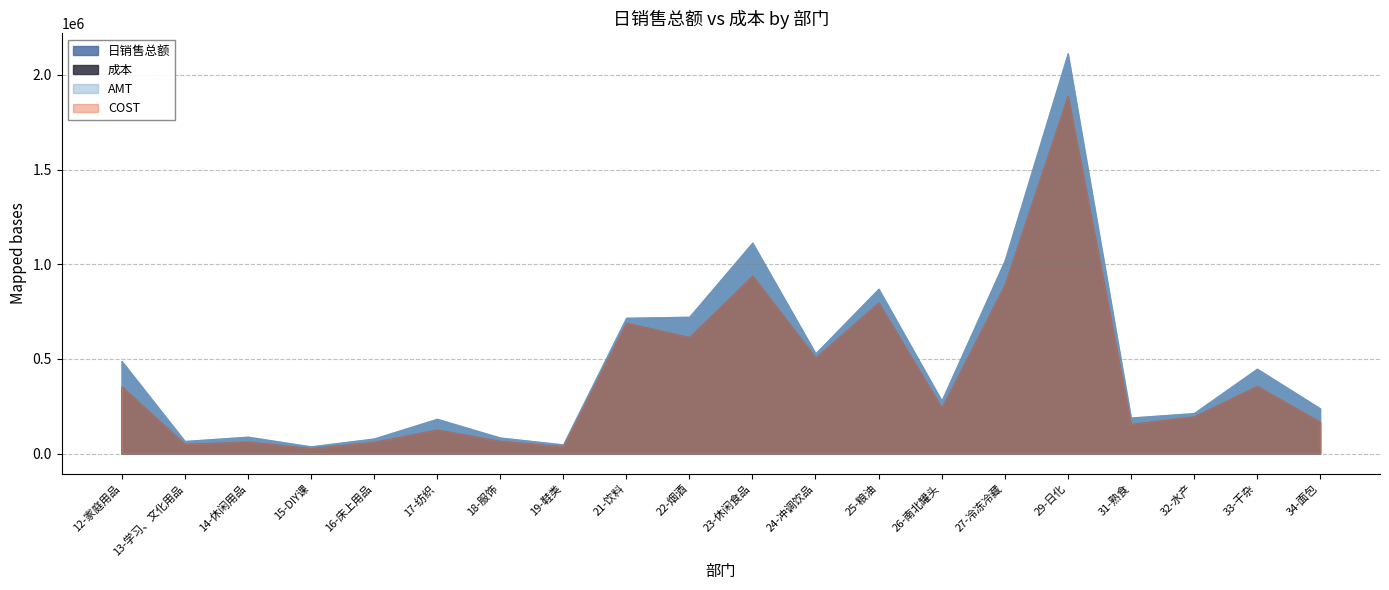

What is the smallest value displayed?

28560.3